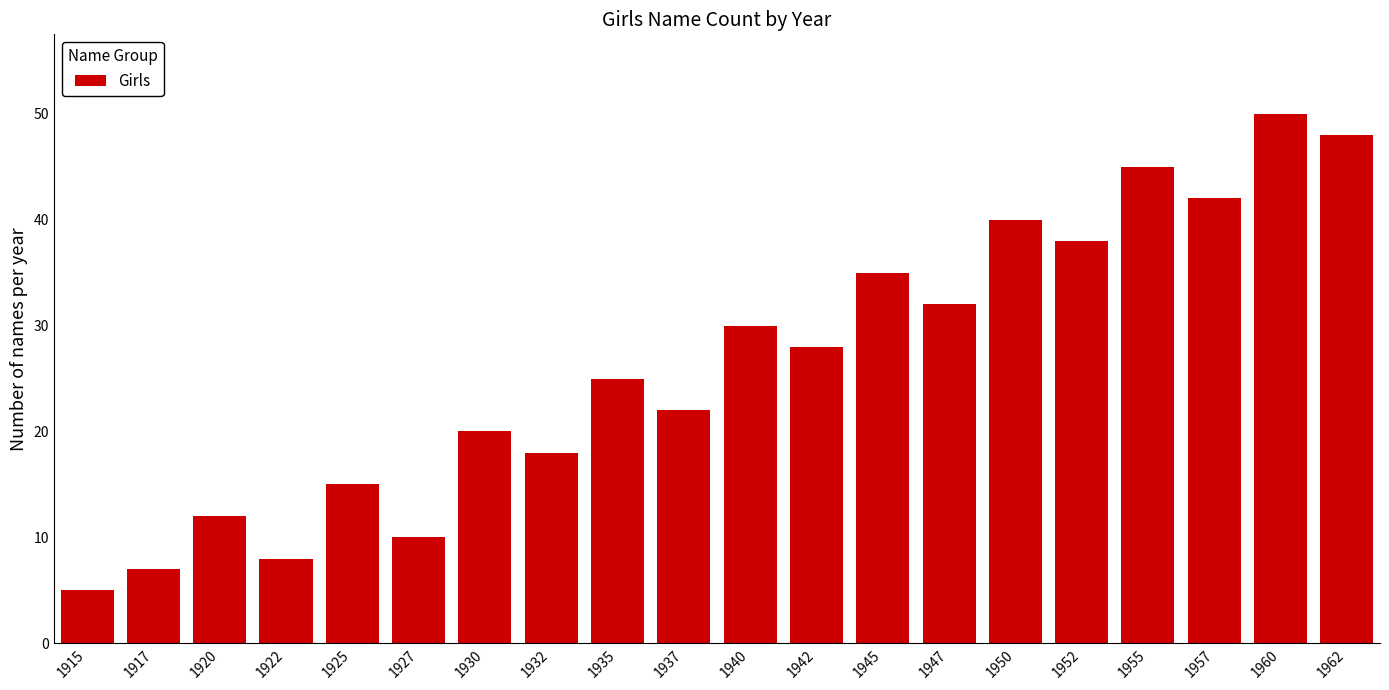

What is the approximate value at 1957?

42